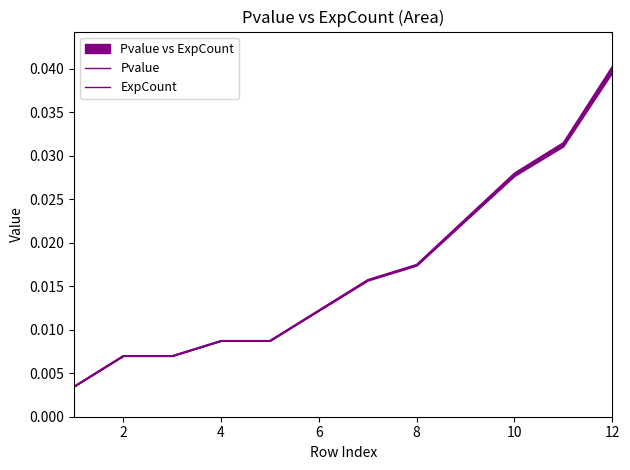

Between 9 and 2, which is larger?

9